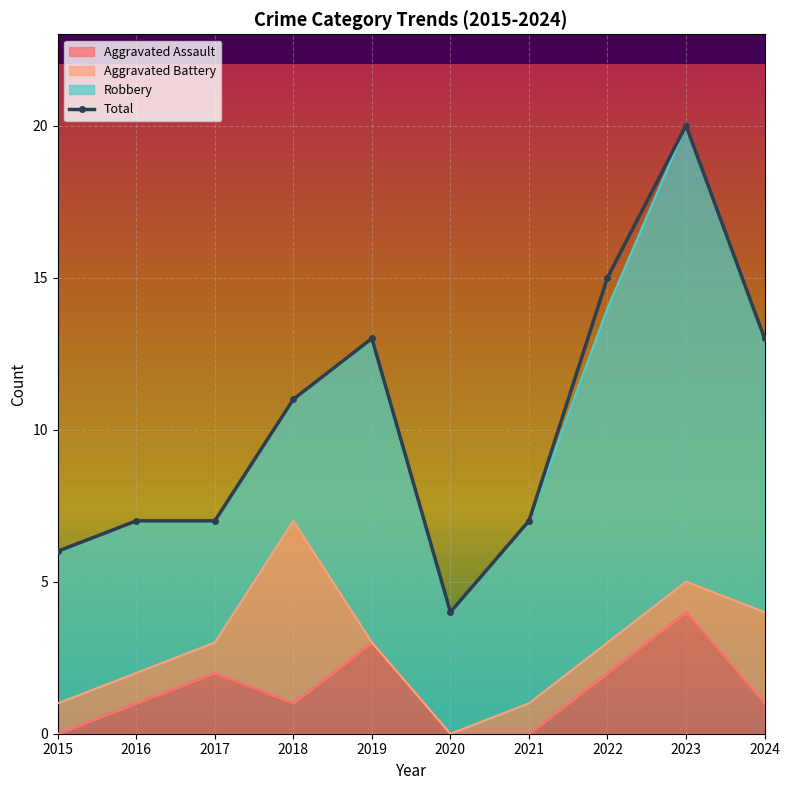

In Total, how many points are higher than both neighbors (excluding endpoints)?

2